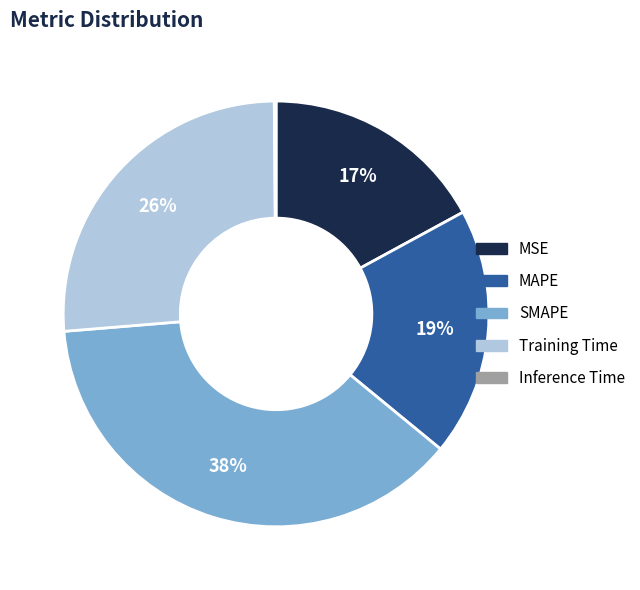

The MSE slice represents 17% of the pie. True or false?

True